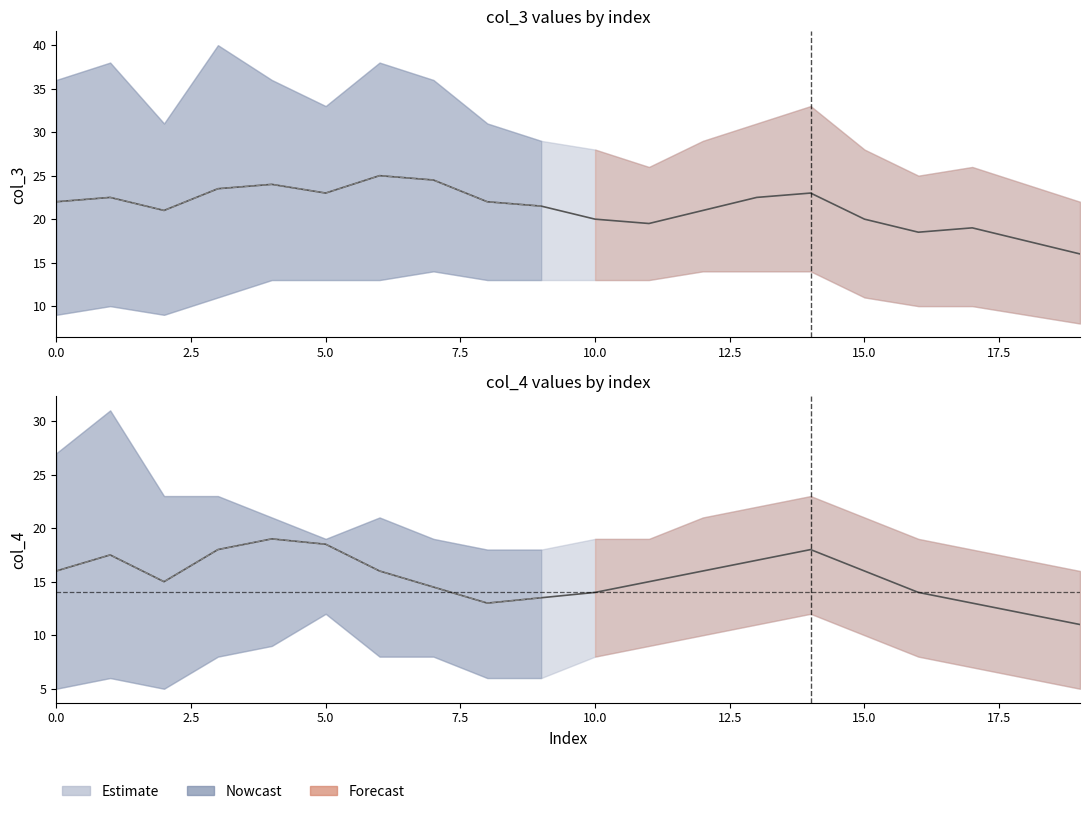

Does the chart have visible grid lines?

No